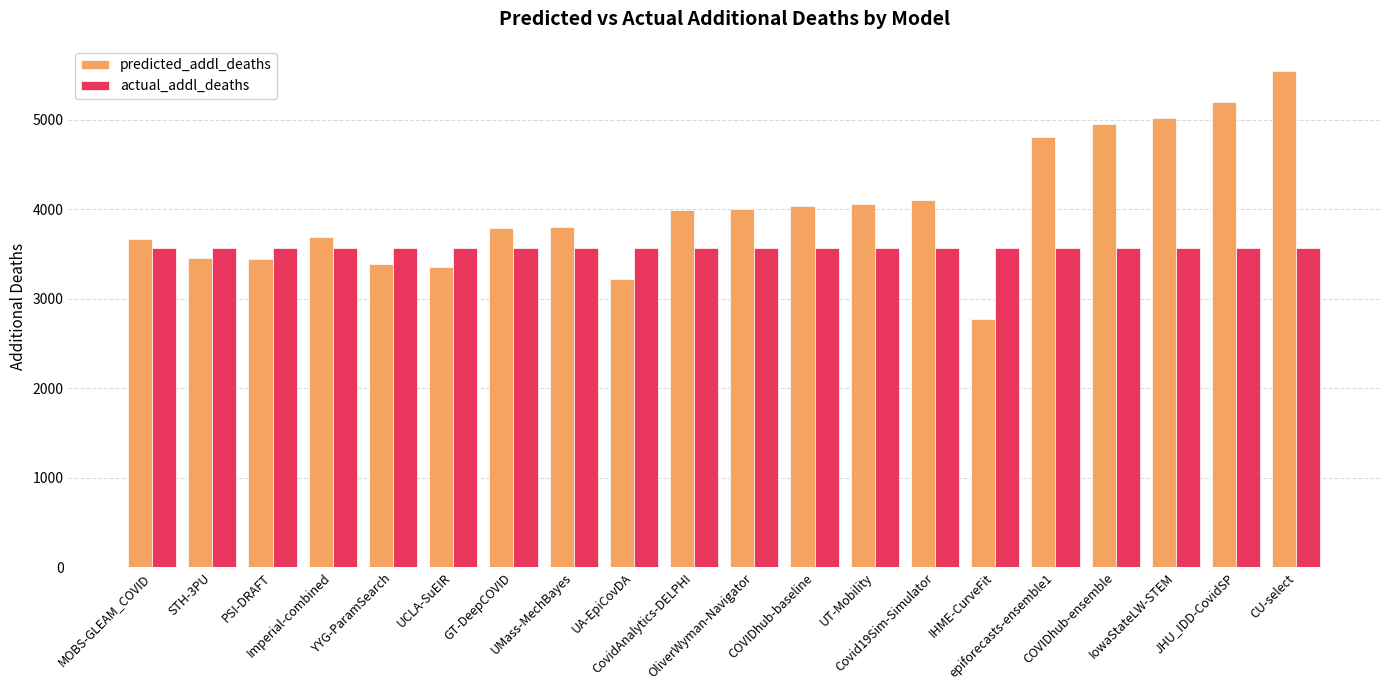

Read the predicted_addl_deaths value at UMass-MechBayes.

3801.0